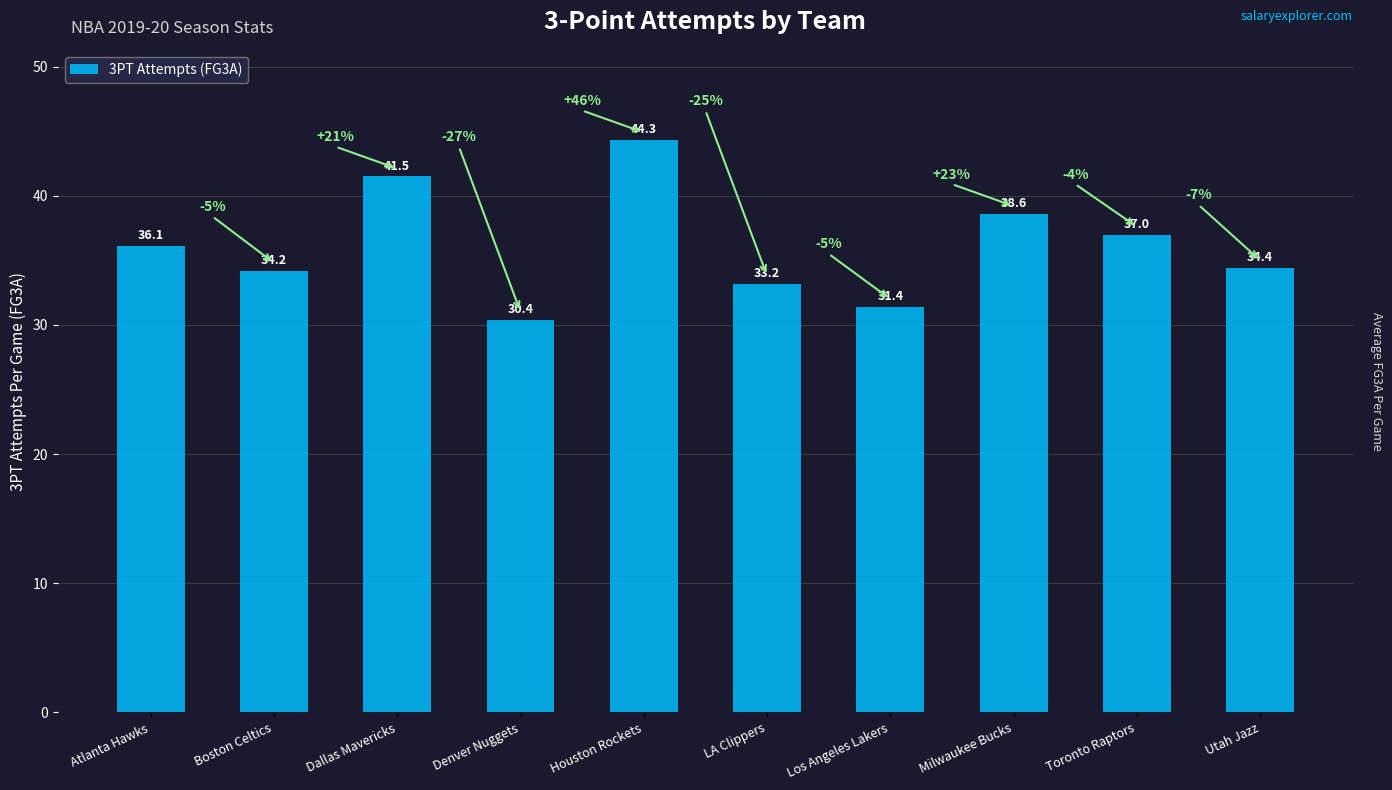

List the labels in order of value, largest first.

Houston Rockets, Dallas Mavericks, Milwaukee Bucks, Toronto Raptors, Atlanta Hawks, Utah Jazz, Boston Celtics, LA Clippers, Los Angeles Lakers, Denver Nuggets